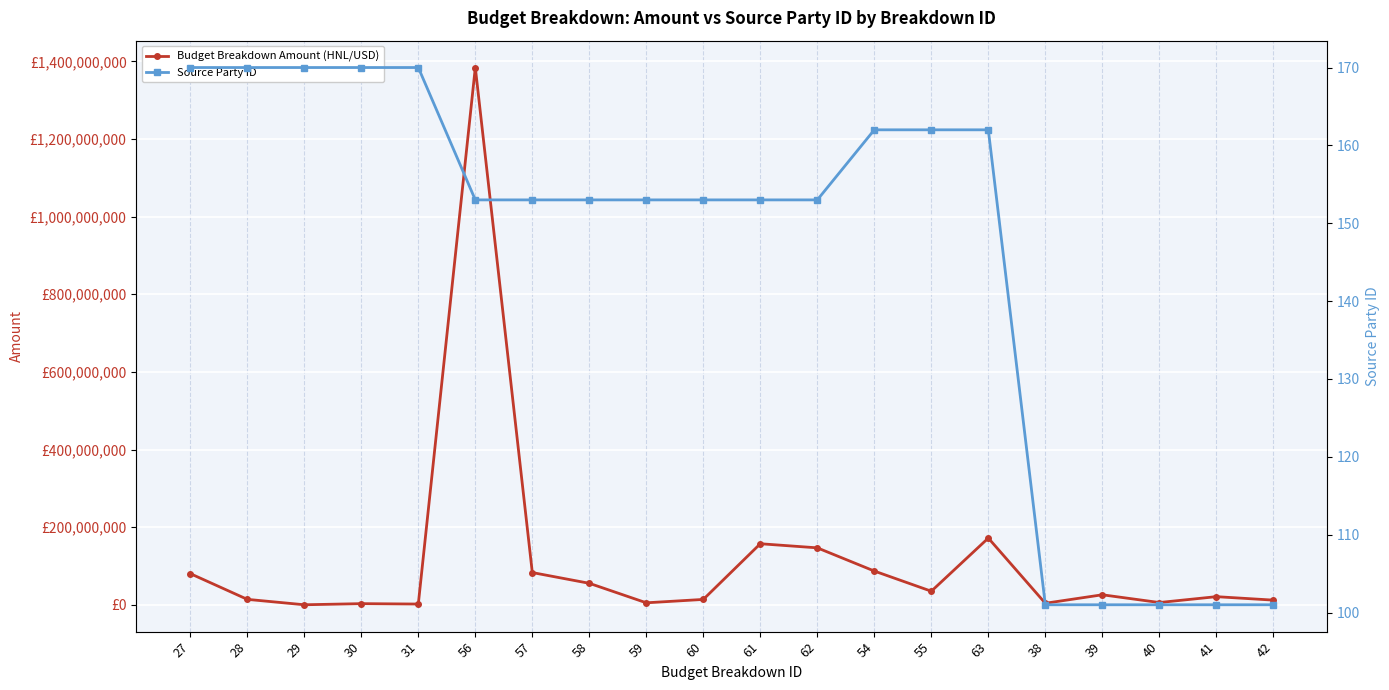

How many lines are shown in the chart?

2